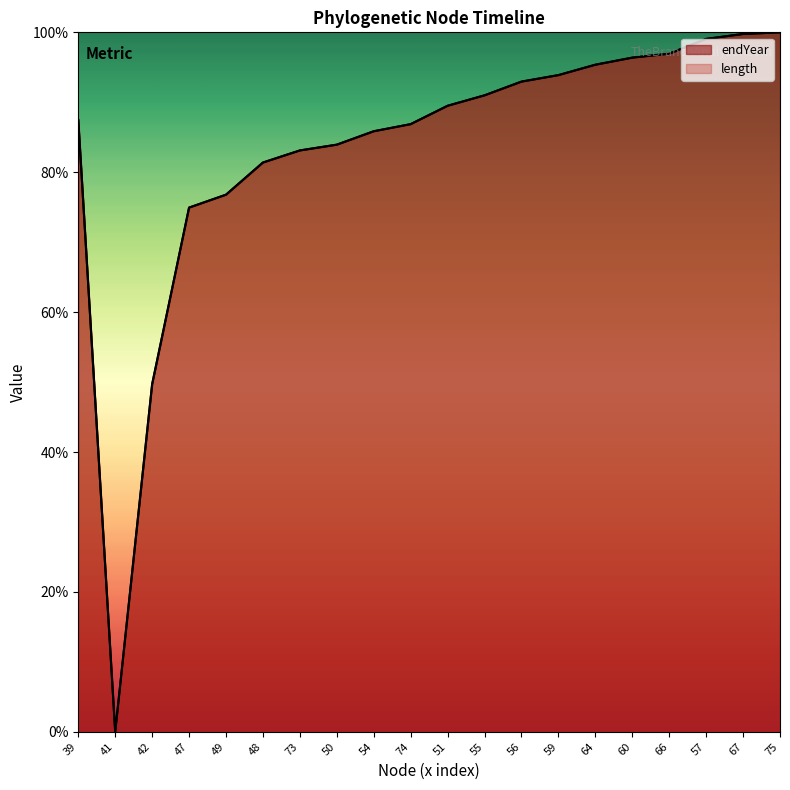

The endYear series shows 50.9 at 49. True or false?

False